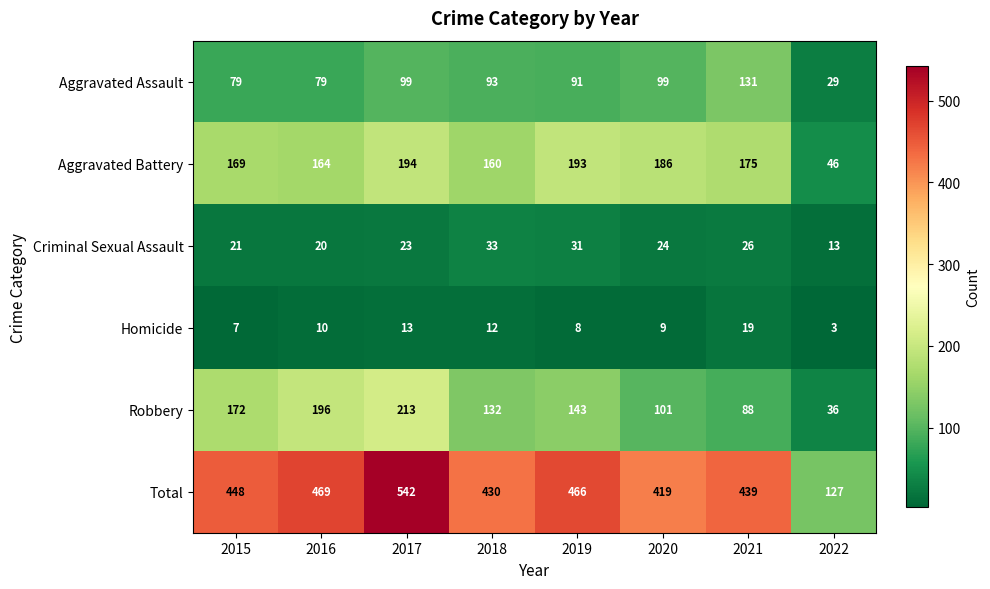

Rank the series by their maximum value, from lowest to highest.

Homicide, Criminal Sexual Assault, Aggravated Assault, Aggravated Battery, Robbery, Total